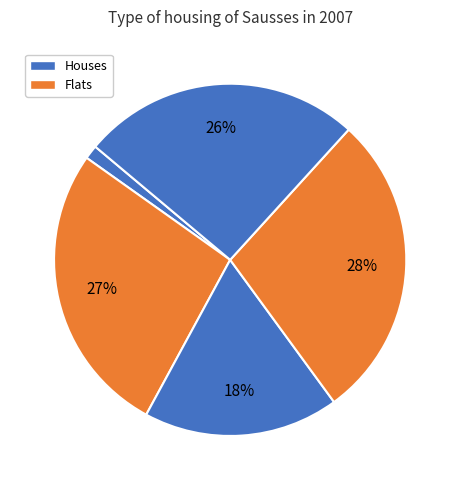

How many slices are in this pie chart?

5